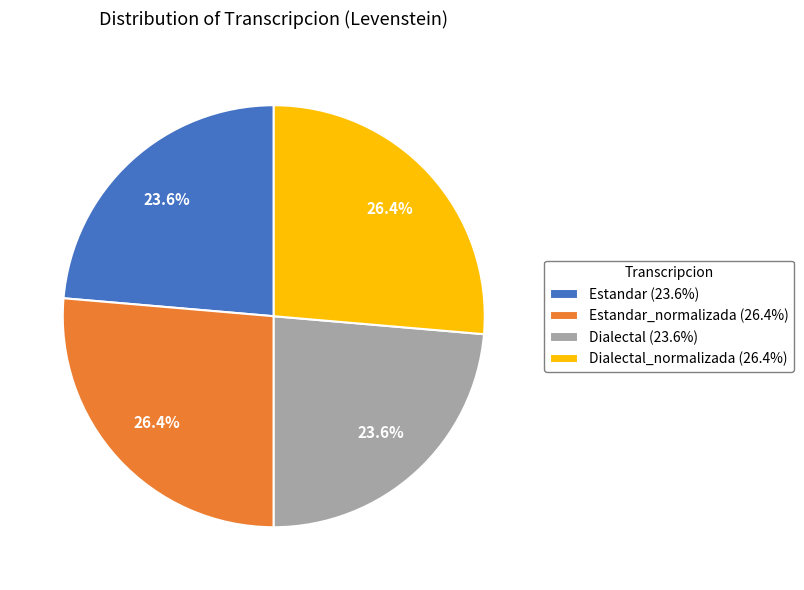

How much of the chart is everything except Estandar_normalizada (26.4%)?

73.6%